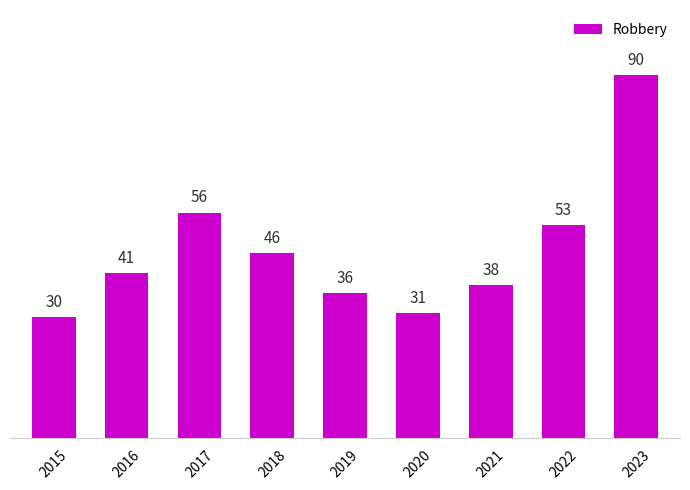

True or false: the data shows 90 at 2023.

True